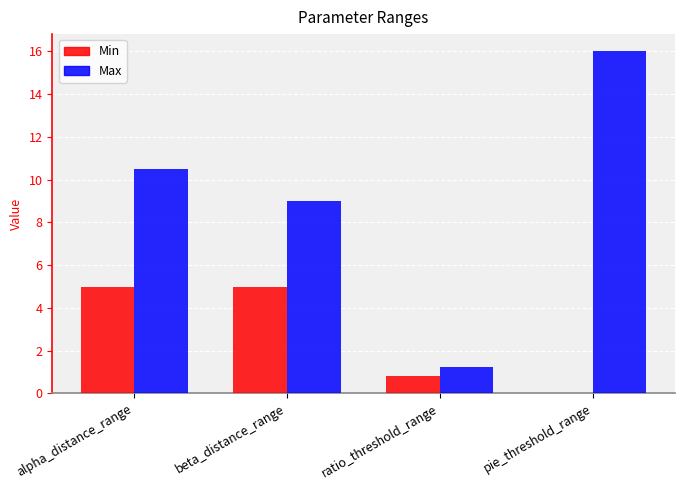

At which label does Max first exceed 10?

alpha_distance_range